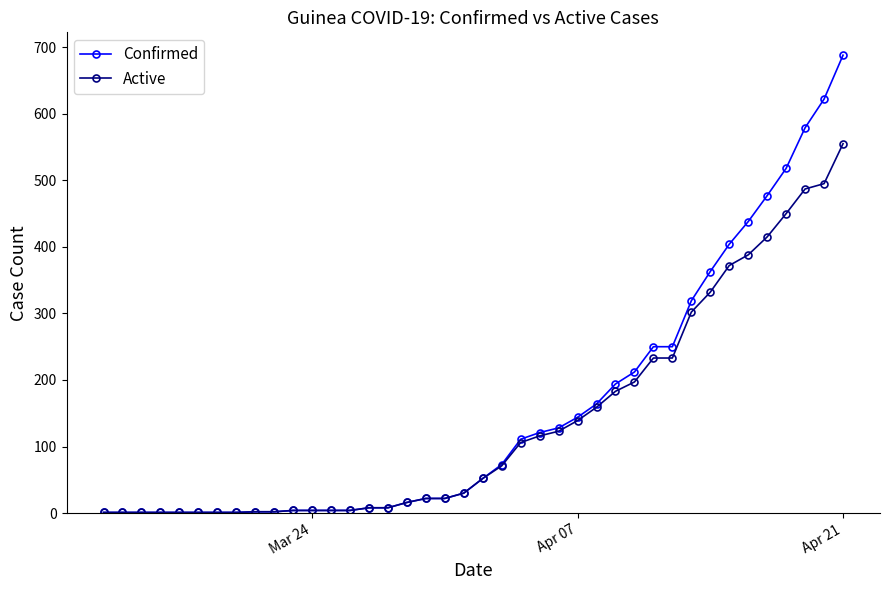

At how many categories does at least one series exceed 283?

9